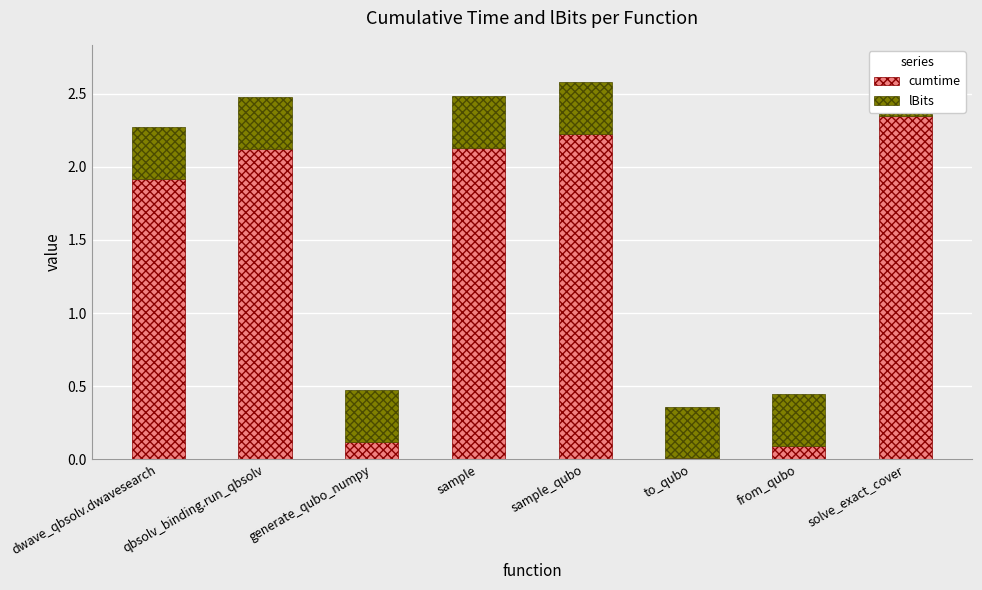

Is the value of cumtime at qbsolv_binding.run_qbsolv greater than the value of lBits at dwave_qbsolv.dwavesearch?

Yes